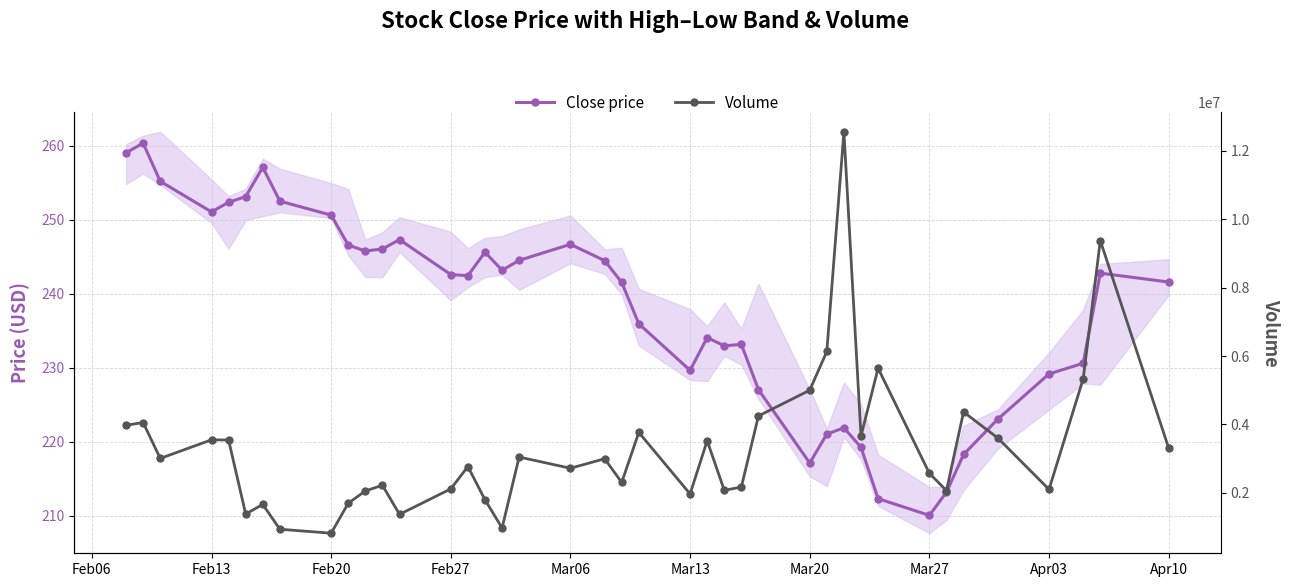

True or false: Close price and Volume cross at least once.

False